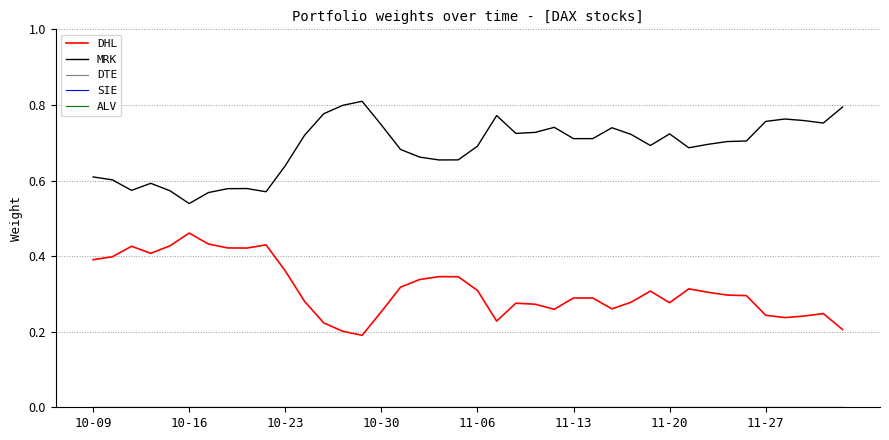

True or false: SIE has more than 2 interior local peaks.

False